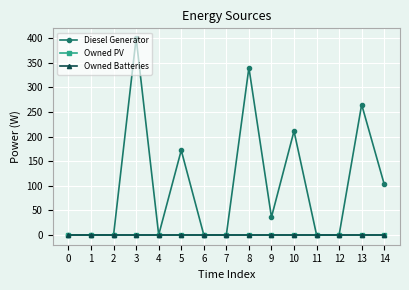

True or false: Owned Batteries and Owned PV cross at least once.

False